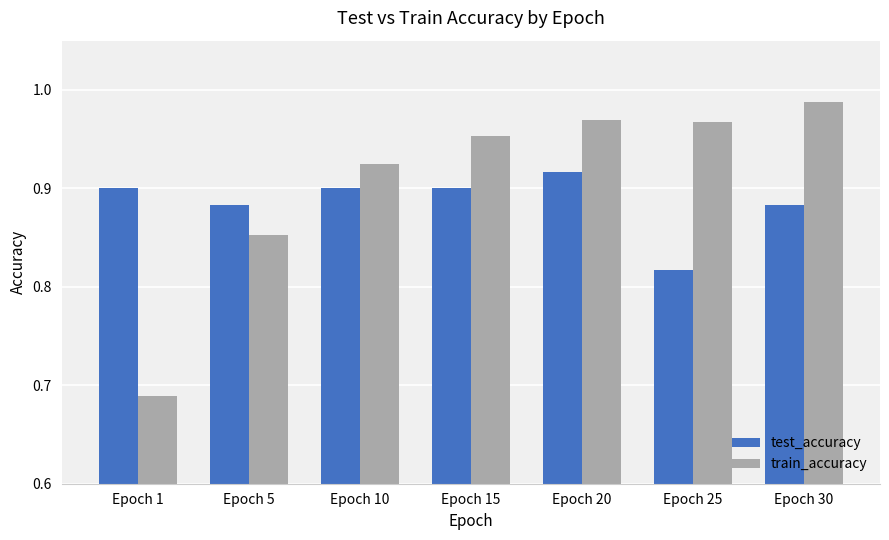

Is the value of test_accuracy at Epoch 15 greater than the value of train_accuracy at Epoch 25?

No